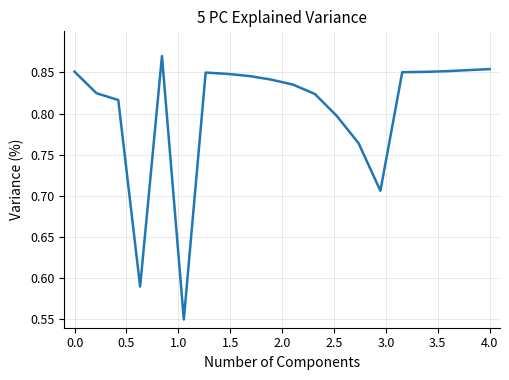

What is the difference between the maximum and minimum values?

0.3